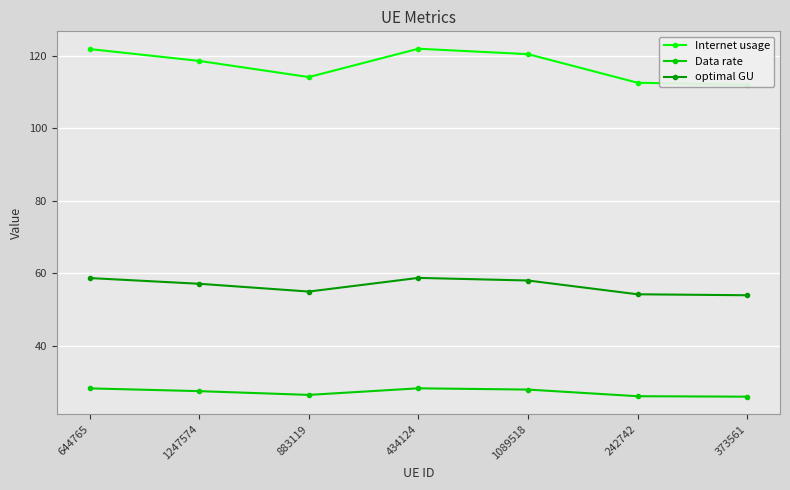

Which series changed the most between 1089518 and 373561?

Internet usage